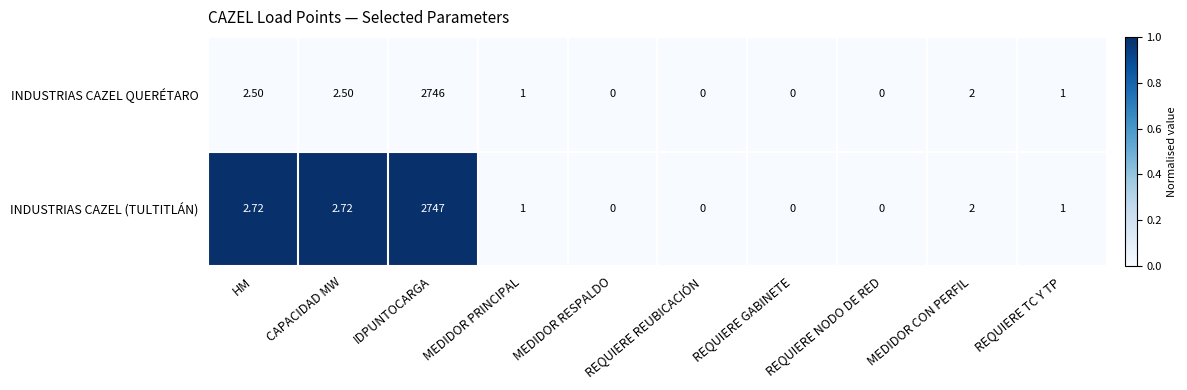

At which label does INDUSTRIAS CAZEL QUERÉTARO first exceed 1?

HM